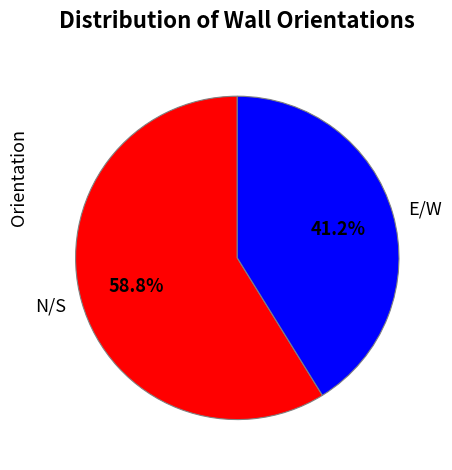

The N/S slice represents 44% of the pie. True or false?

False